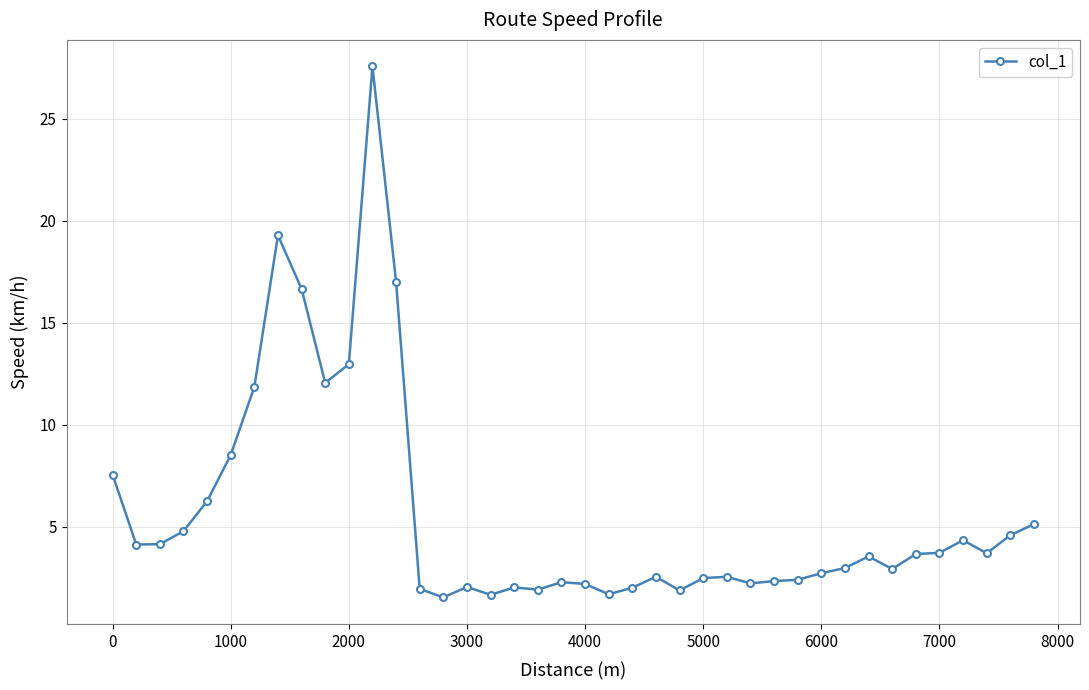

What is the difference between the maximum and minimum values?

26.0